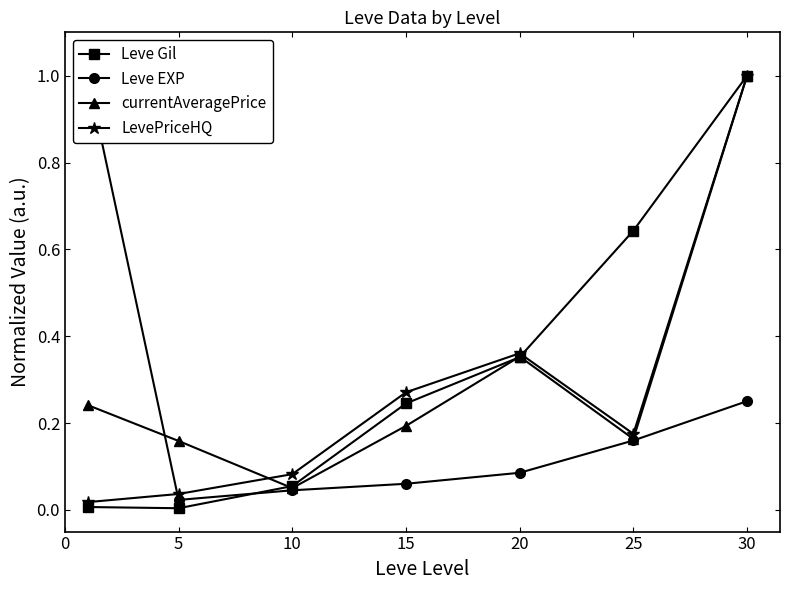

What is the total value across all series at 30?

3.3